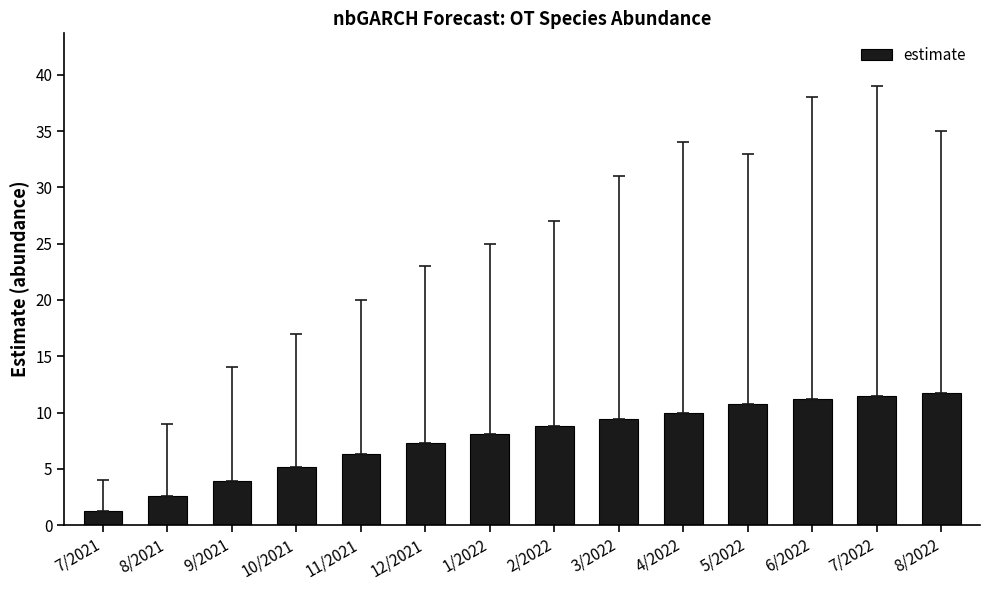

What is the minimum value shown in the chart?

1.3